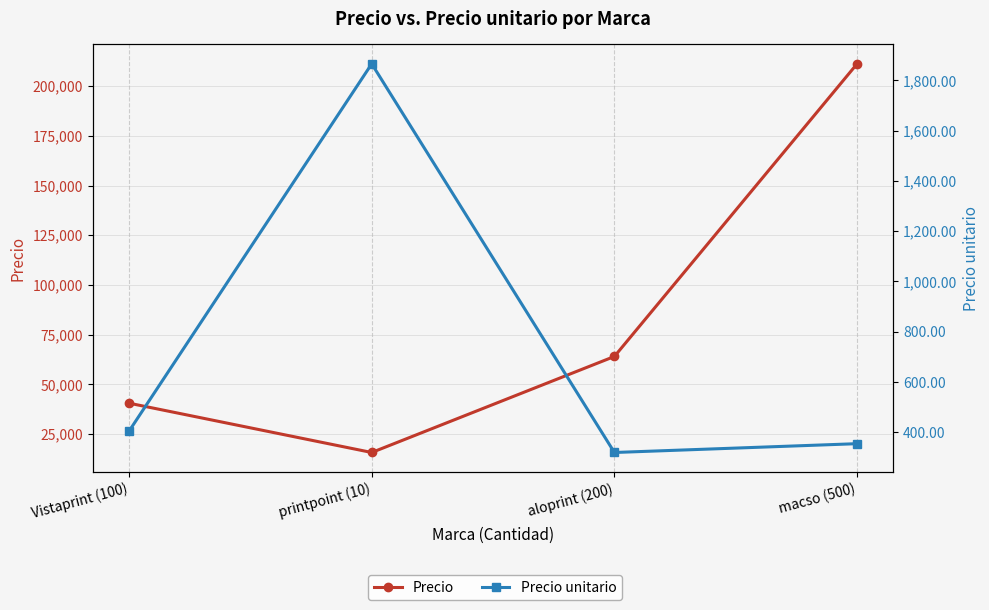

True or false: Precio unitario and Precio intersect in this chart.

False